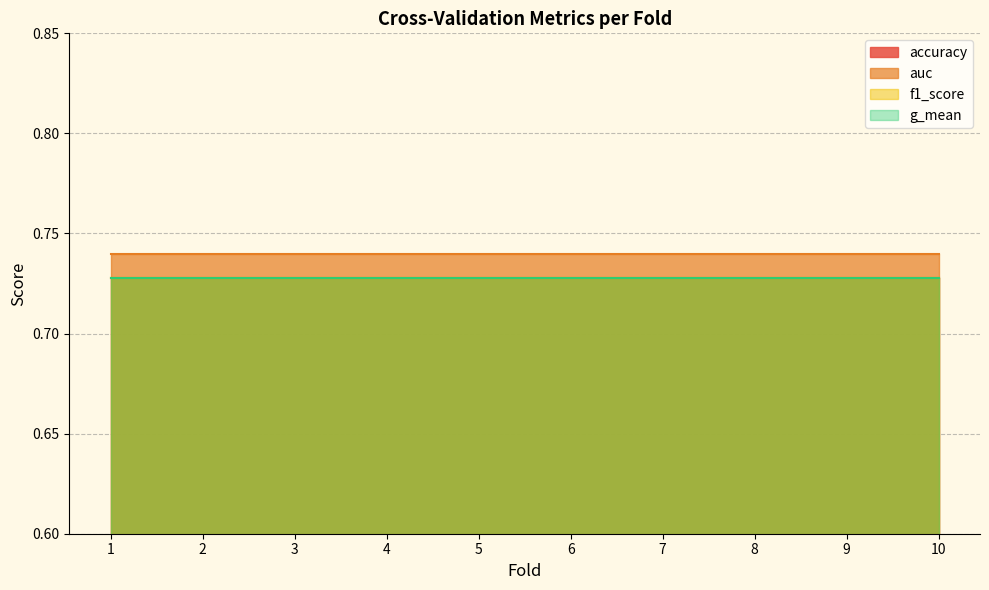

What are all the series names shown in the legend?

accuracy, auc, f1_score, g_mean